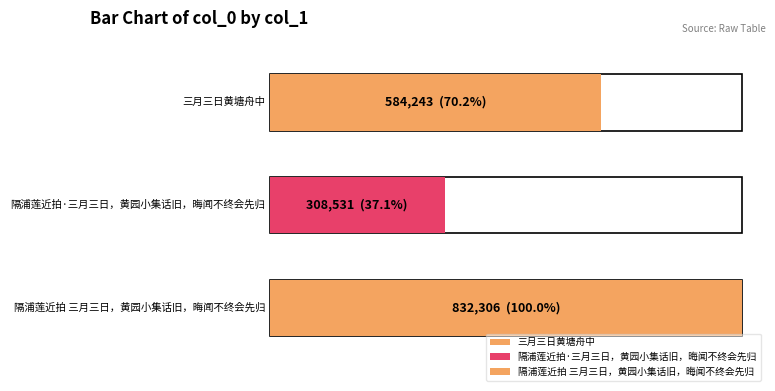

Reading left to right, what are all the values shown in this chart?

584243	308531	832306